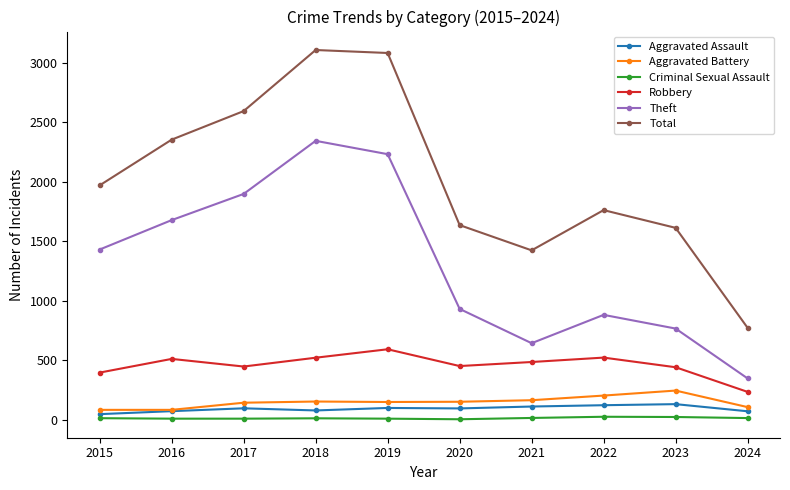

What is the minimum value for Total?

771